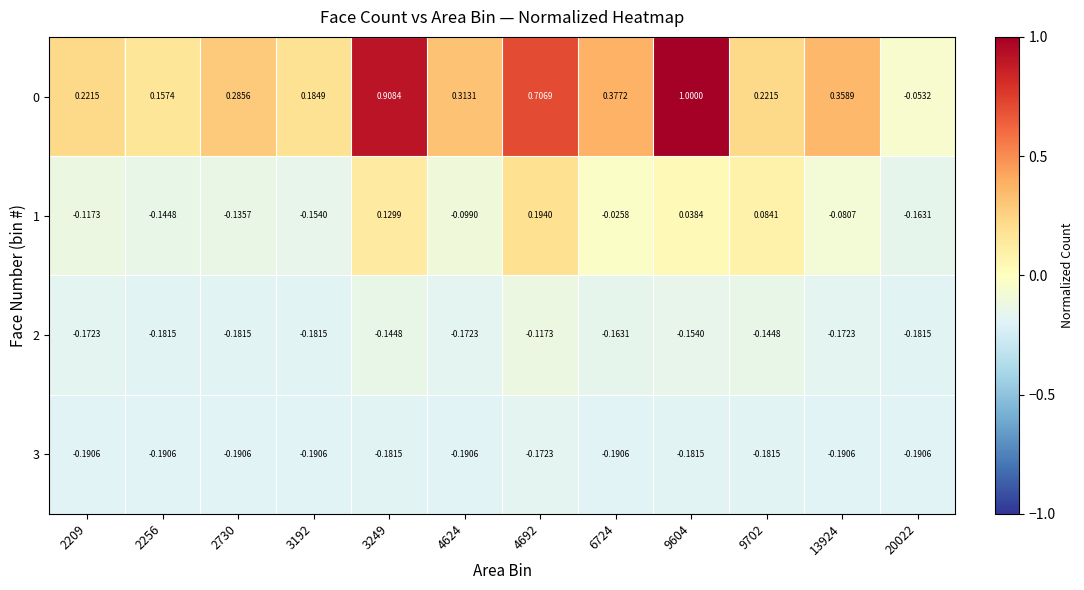

Is the value of 0 at 4692 greater than the value of 2 at 3192?

Yes